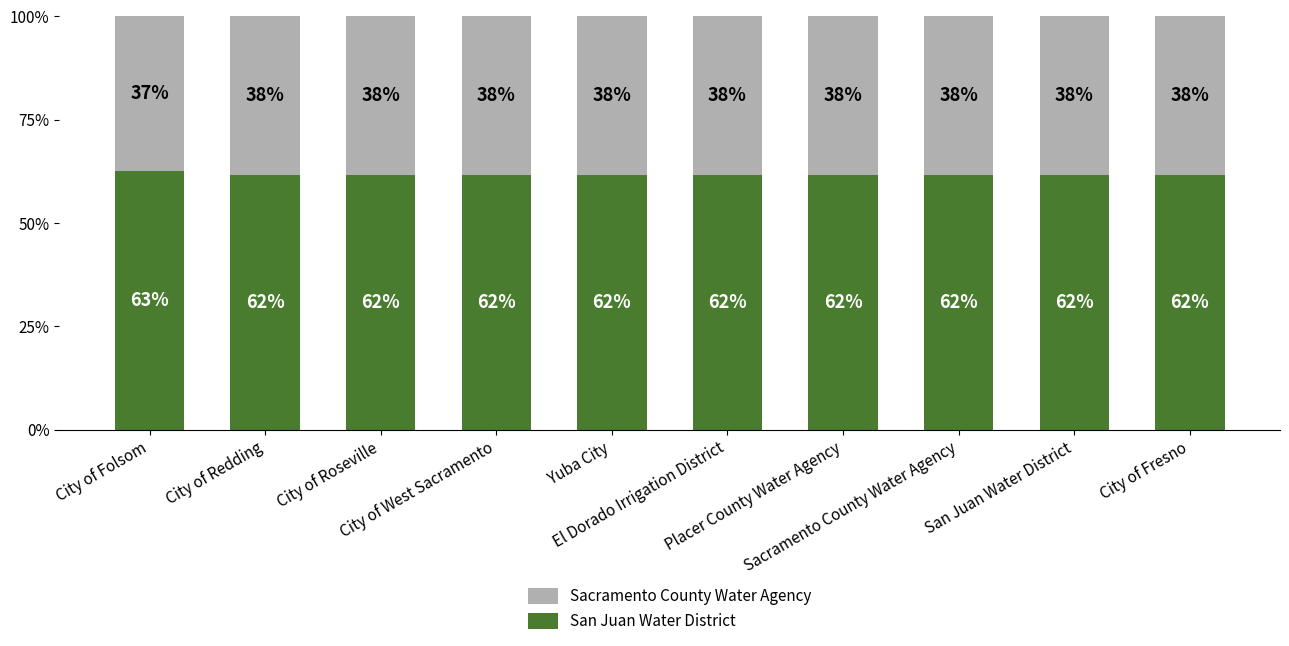

How many bars are there in total?

10